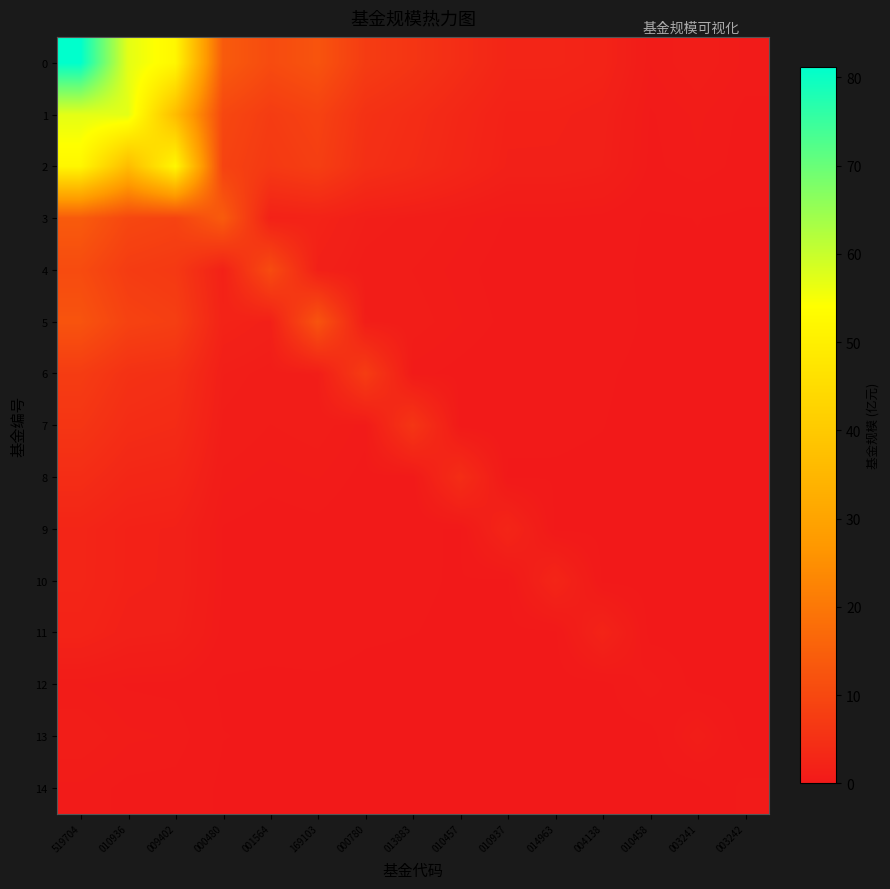

List the series in order of their peak value, highest first.

0, 1, 2, 3, 5, 4, 6, 7, 8, 9, 10, 11, 13, 12, 14